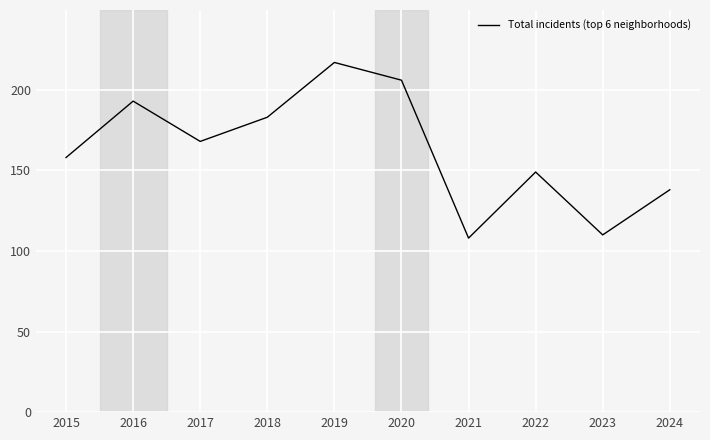

Rank the categories by value from lowest to highest.

2021, 2023, 2024, 2022, 2015, 2017, 2018, 2016, 2020, 2019